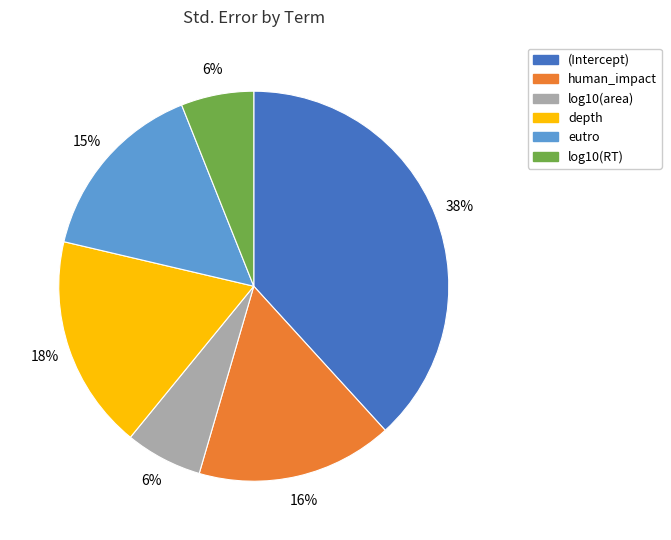

Combined, do (Intercept) and human_impact account for over 50%?

Yes